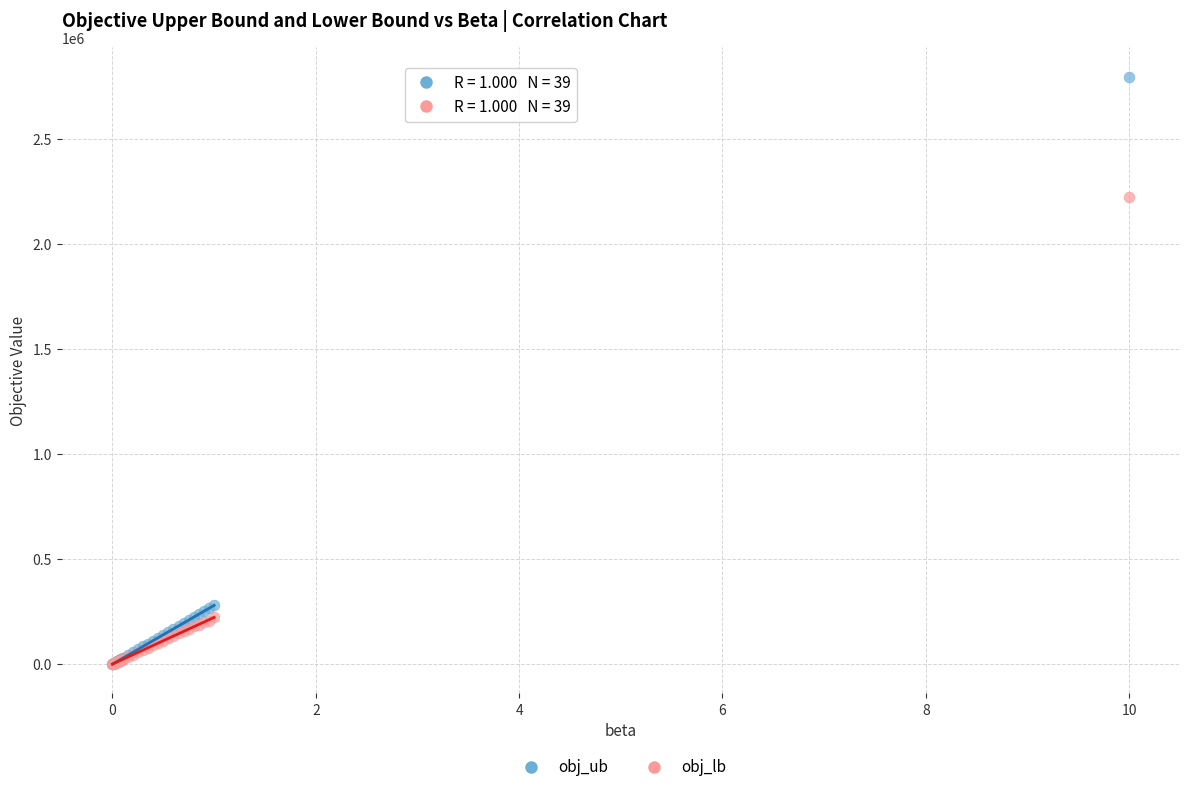

What are all the series names shown in the legend?

obj_ub, obj_lb